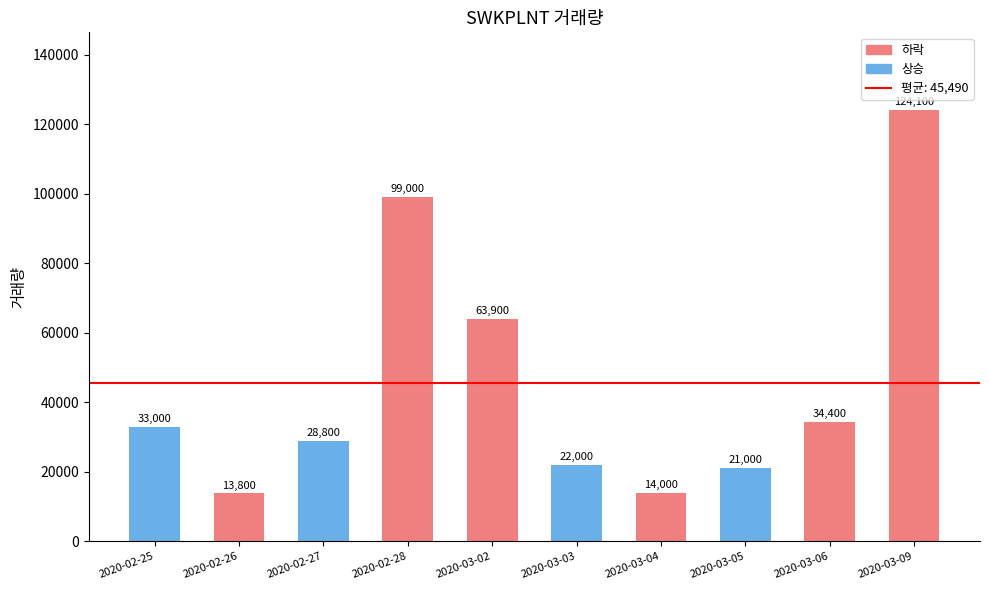

What is the sum of all values?

454000